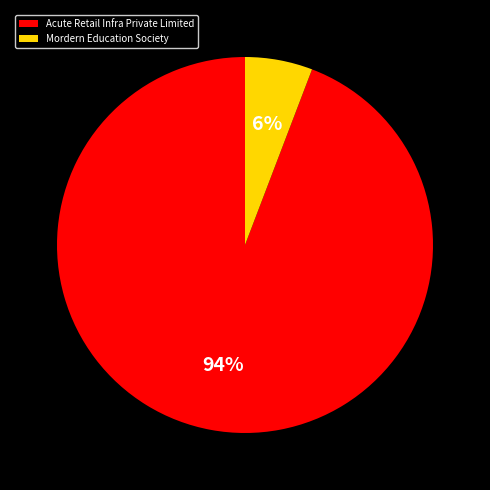

The Mordern Education Society slice represents 12% of the pie. True or false?

False